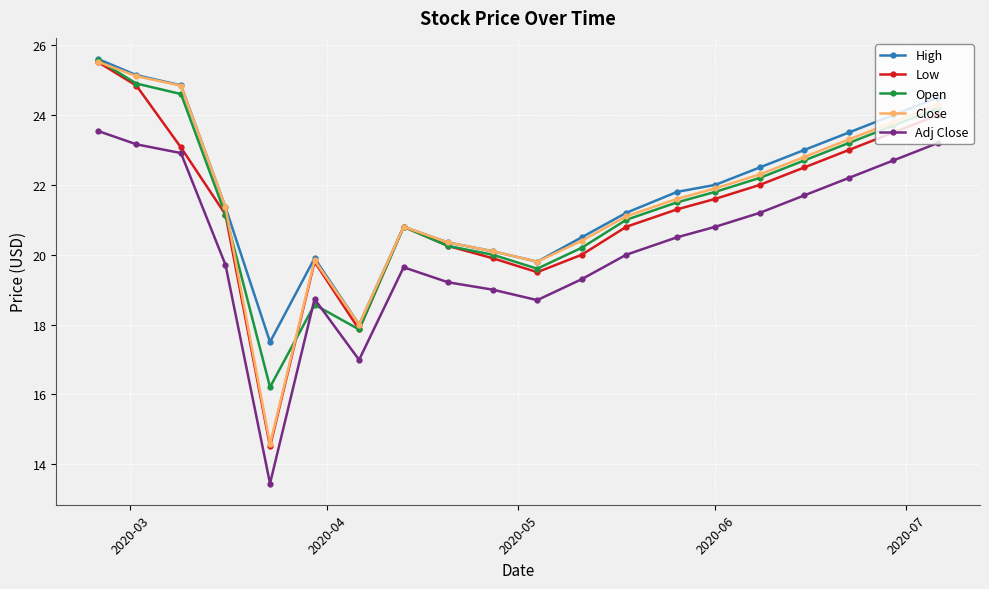

What is the value of the Adj Close point at the 17th from the left?

21.7